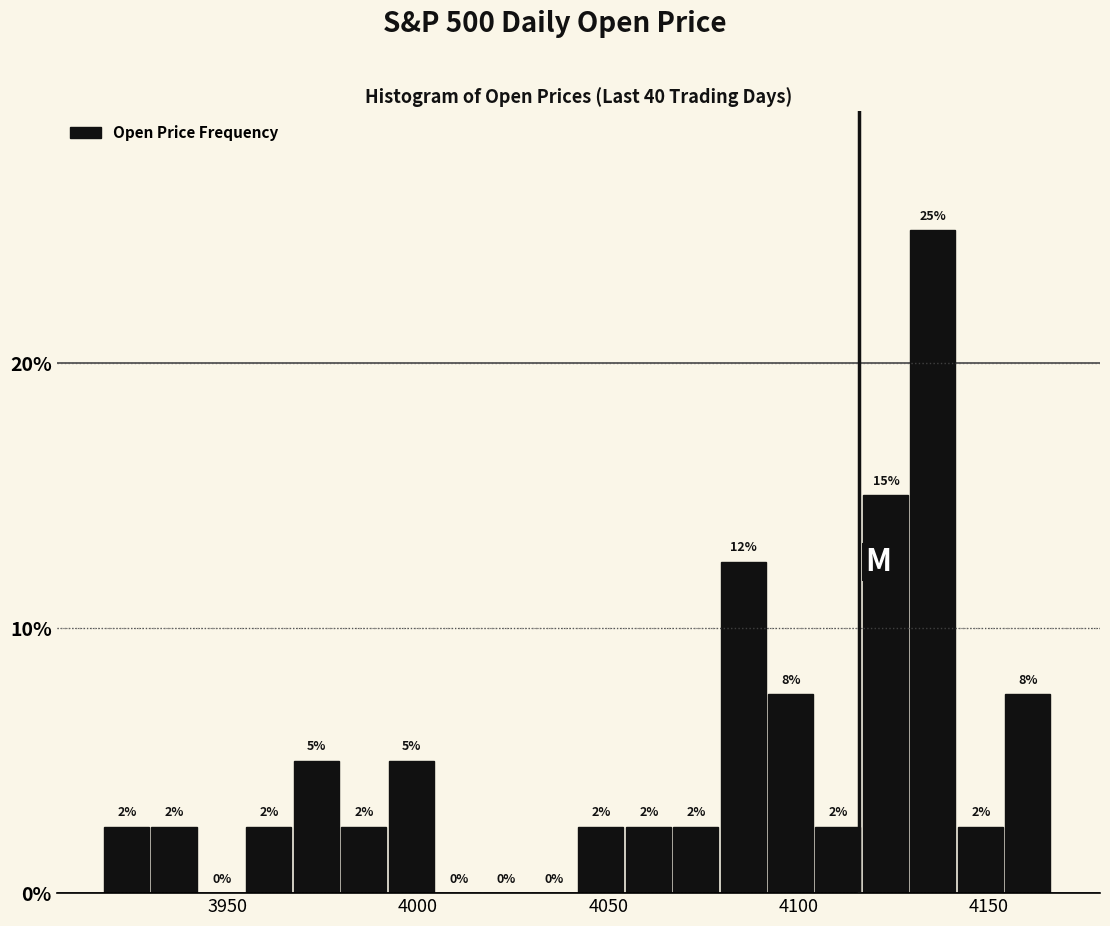

Around what value on the x-axis is the tallest bar? Give the approximate position of its centre, as read against the axis.

4135